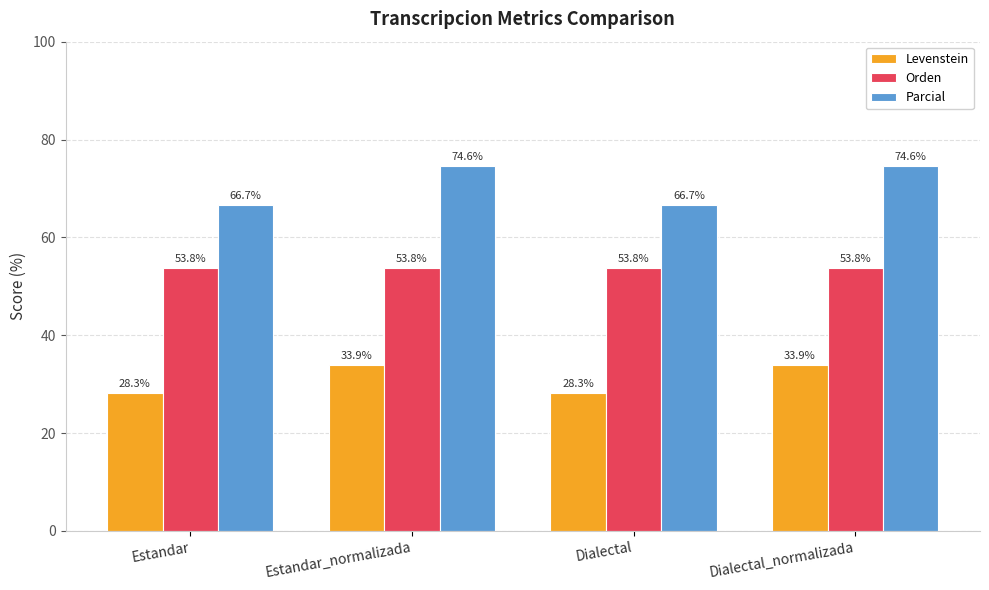

How many bars are there in total?

12